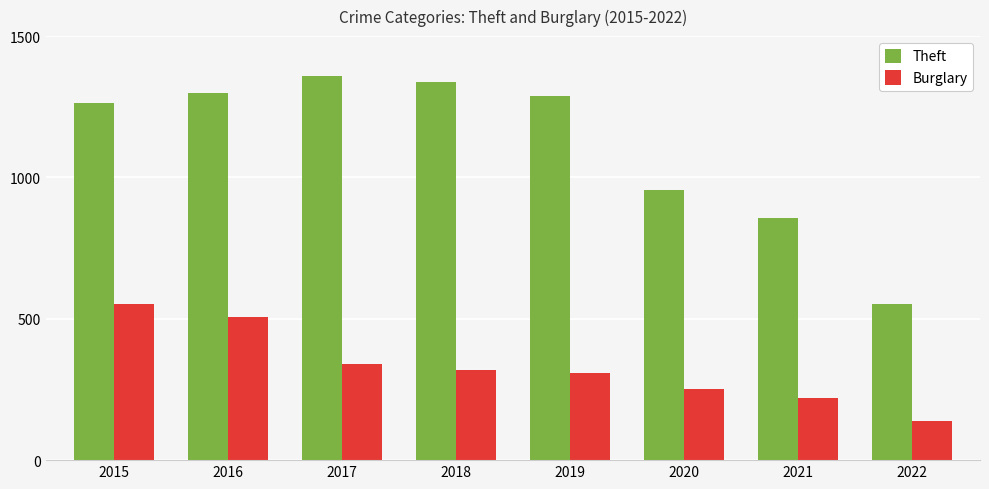

What are all the series names shown in the legend?

Theft, Burglary